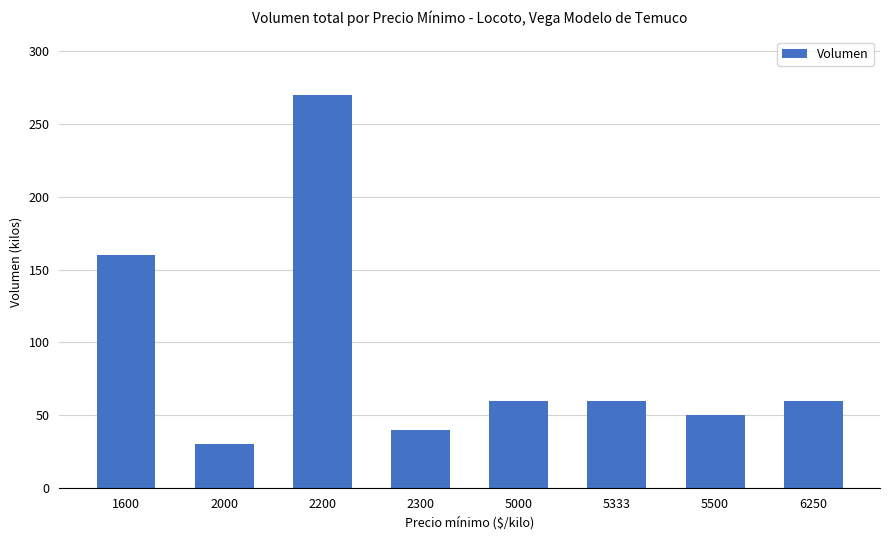

Which category has the lowest value across all series?

2000